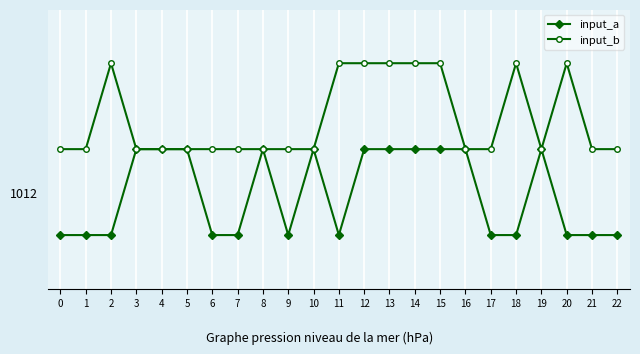

At which category is the sum across all series the highest?

12